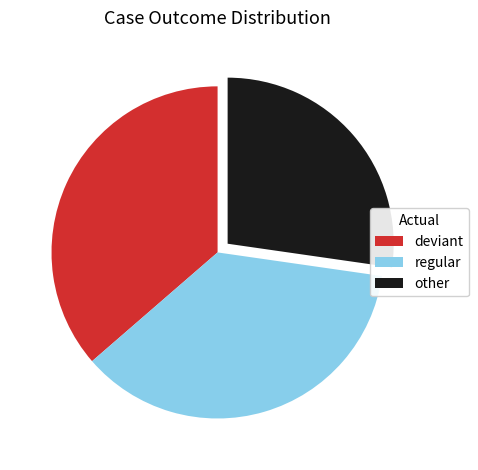

Which category has the smallest portion of the pie?

other